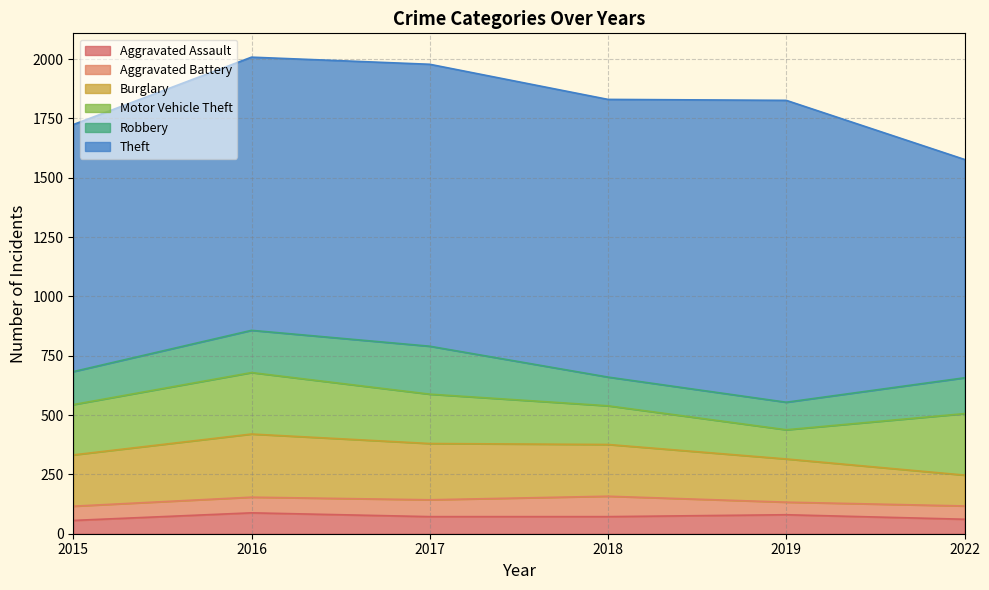

How many Aggravated Assault values are between 61 and 80?

4